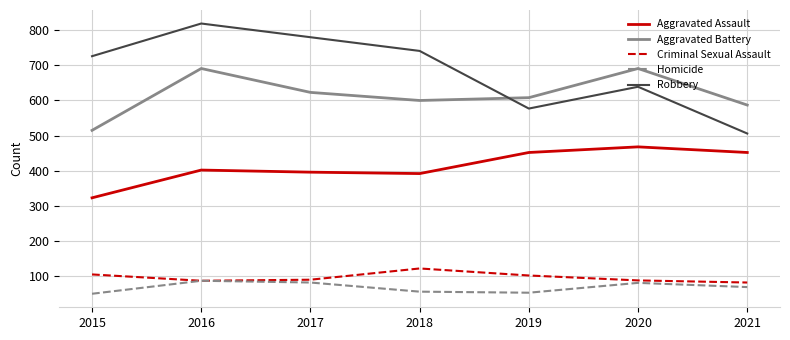

True or false: Criminal Sexual Assault and Aggravated Battery intersect in this chart.

False